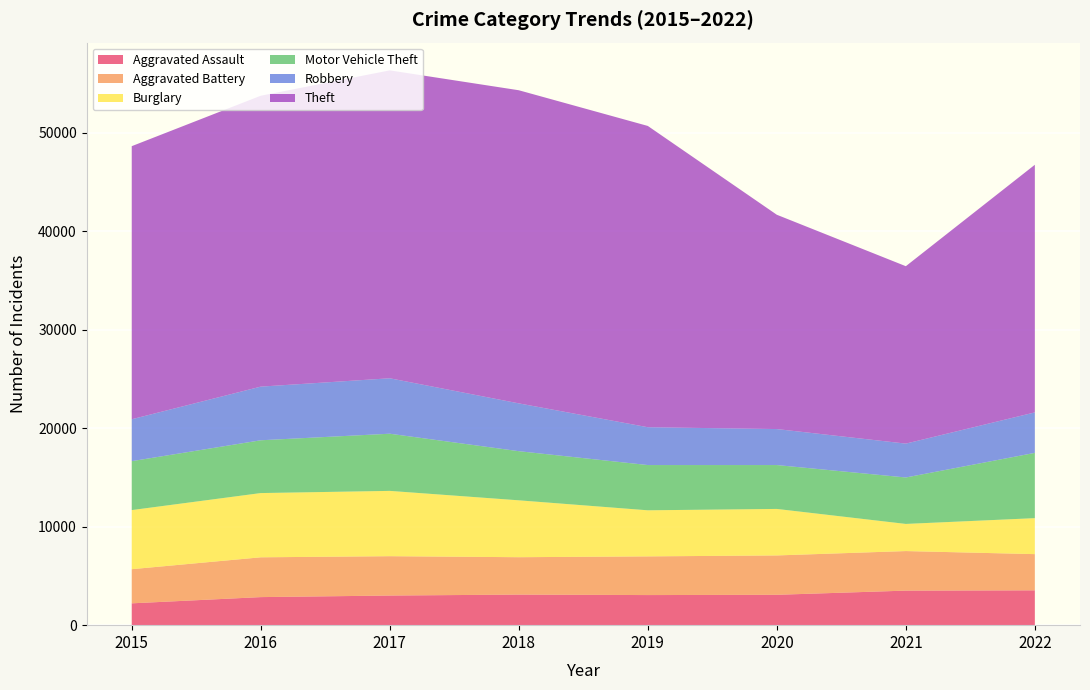

Reading right to left, what are all the values shown in this chart?

Aggravated Assault: 2022=3538	2021=3509	2020=3084	2019=3057	2018=3105	2017=3009	2016=2850	2015=2217
Aggravated Battery: 2022=3677	2021=4017	2020=3998	2019=3929	2018=3798	2017=3996	2016=4042	2015=3469
Burglary: 2022=3654	2021=2756	2020=4723	2019=4680	2018=5777	2017=6633	2016=6524	2015=6002
Motor Vehicle Theft: 2022=6629	2021=4717	2020=4456	2019=4595	2018=4990	2017=5806	2016=5362	2015=4968
Robbery: 2022=4111	2021=3440	2020=3656	2019=3843	2018=4856	2017=5631	2016=5449	2015=4257
Theft: 2022=25150	2021=18018	2020=21765	2019=30598	2018=31801	2017=31270	2016=29543	2015=27734